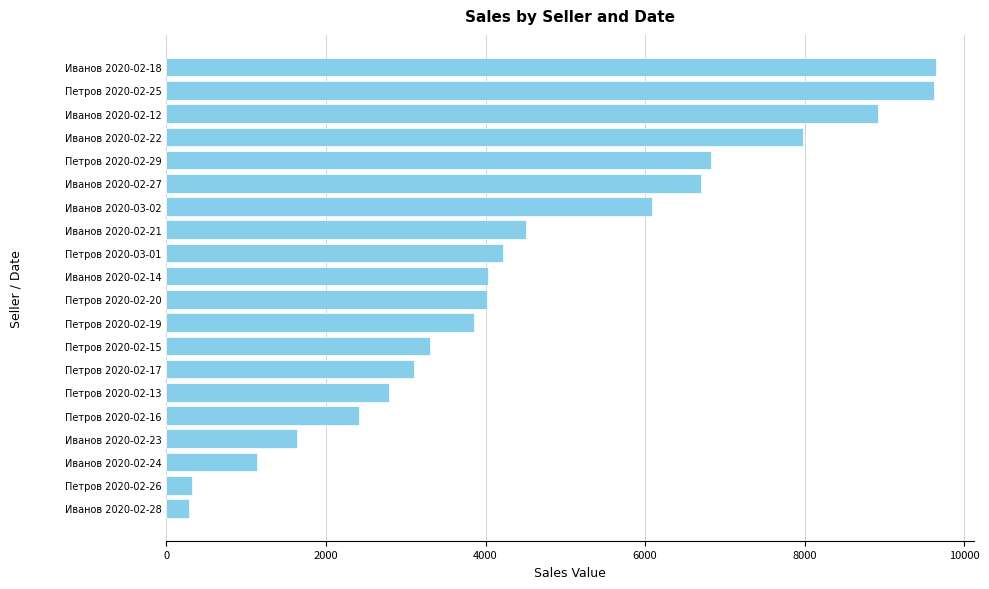

Count the number of values greater than 4031.

10